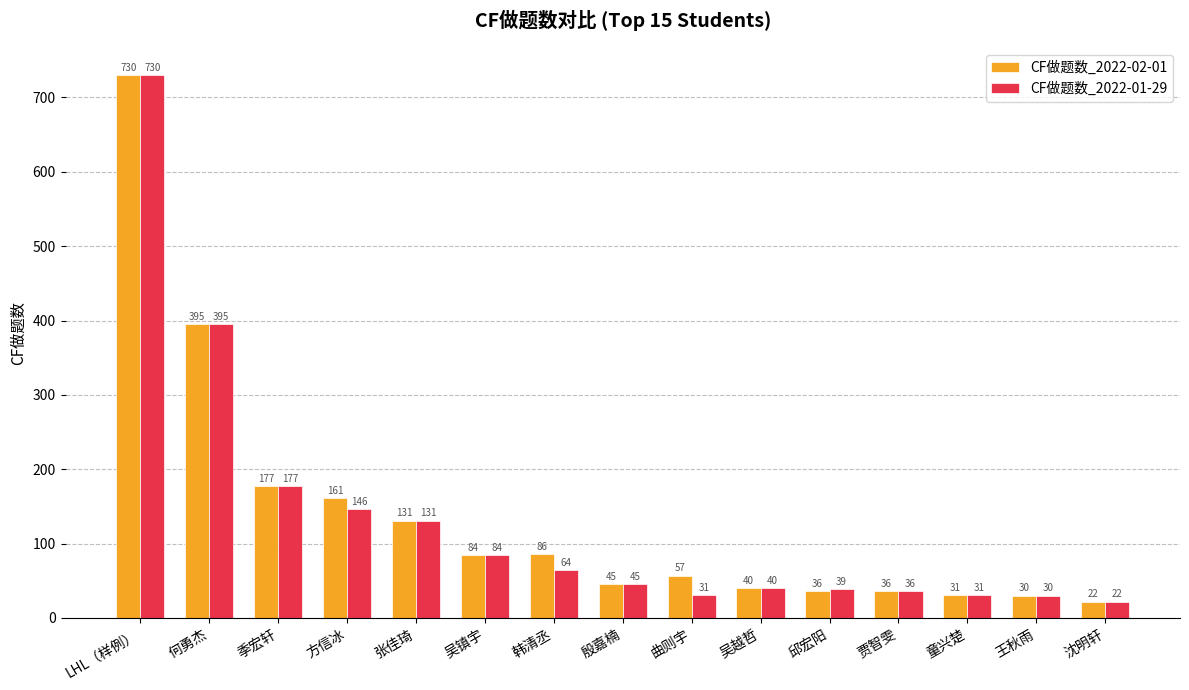

Between 吴镇宇 and 邱宏阳, which series saw the biggest shift?

CF做题数_2022-02-01